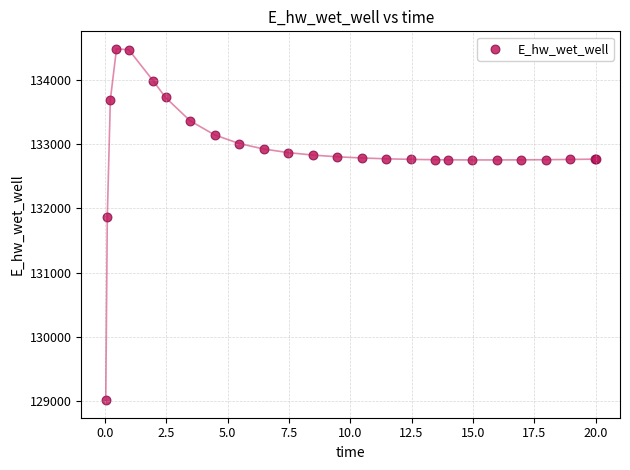

What Y value in the scatter plot is closest to 131747?

131866.6